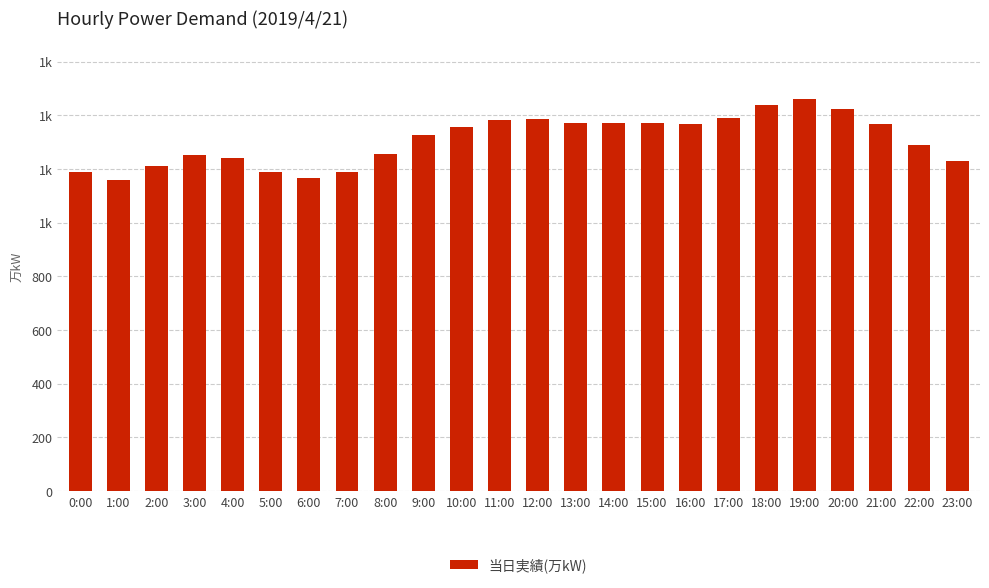

Are the bars horizontal?

No